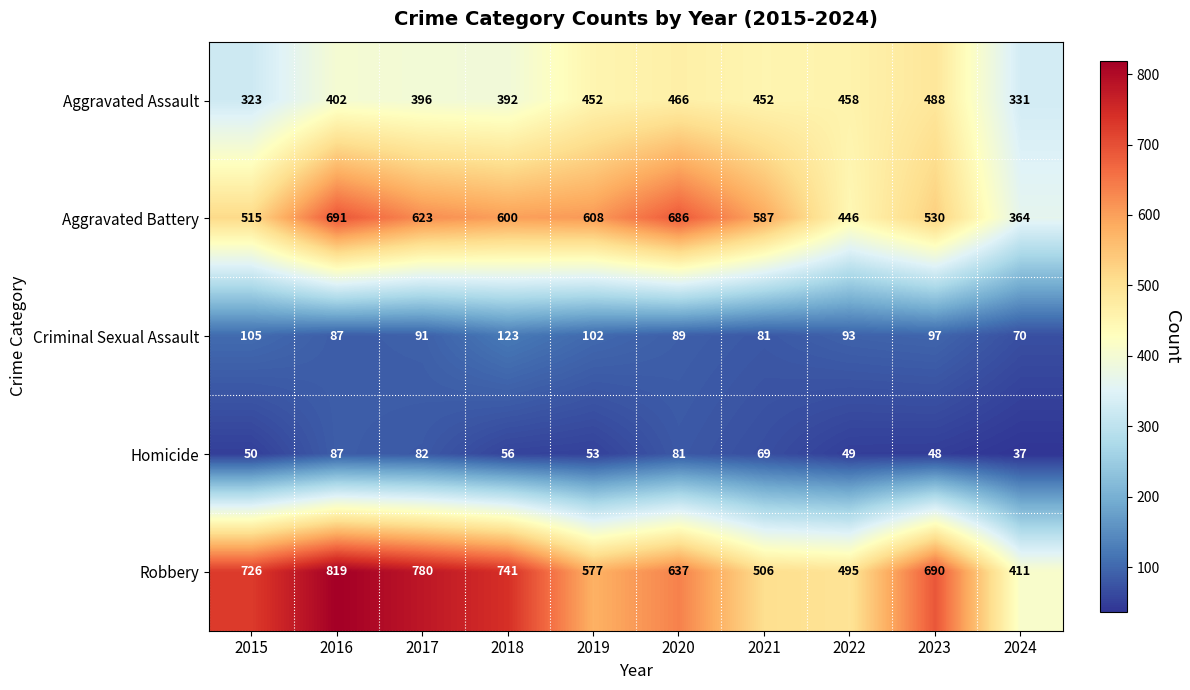

What is the difference between the highest and lowest values at 2015?

676